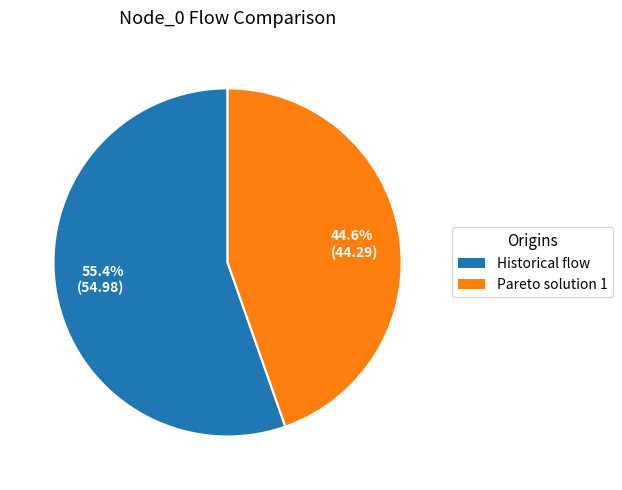

Do 44.6% (44.29) and 55.4% (54.98) together represent more than half of the pie?

Yes